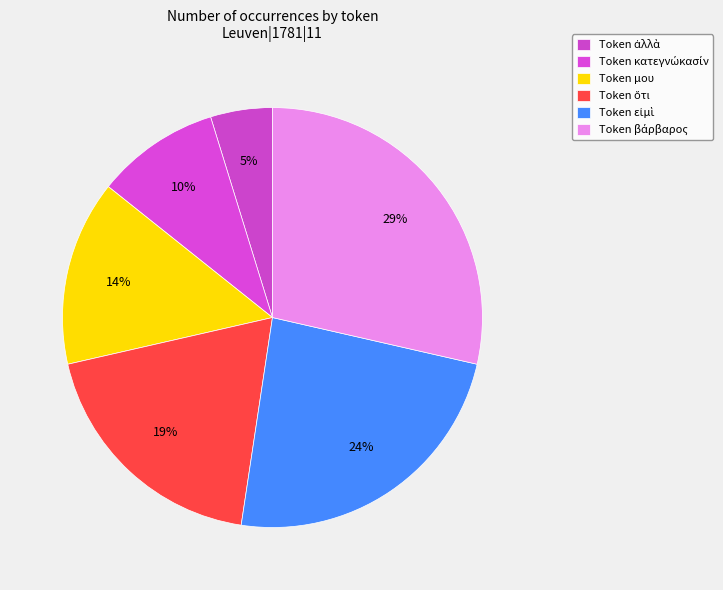

How many slices are in this pie chart?

6